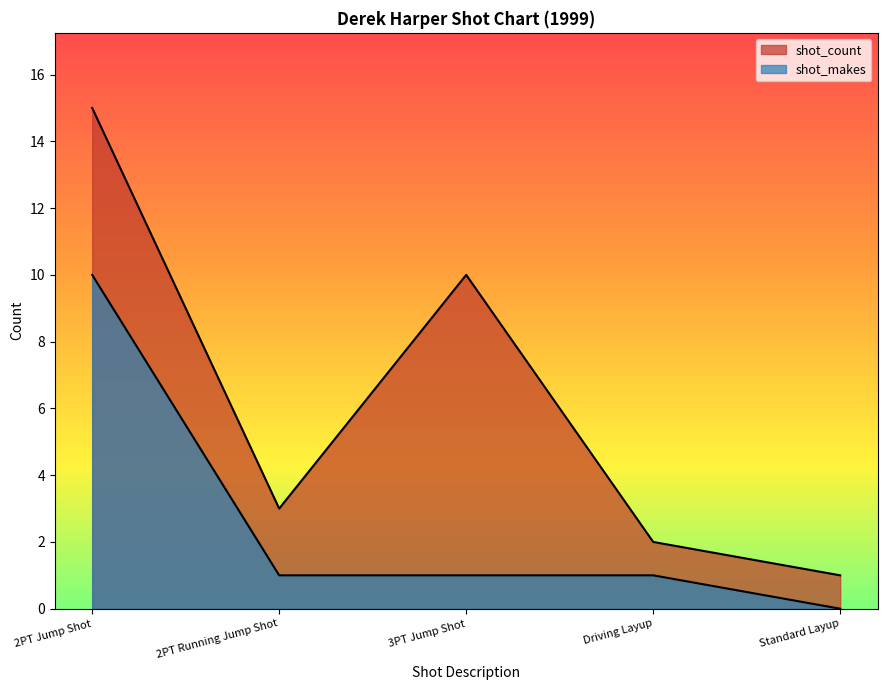

True or false: shot_makes and shot_count intersect in this chart.

False